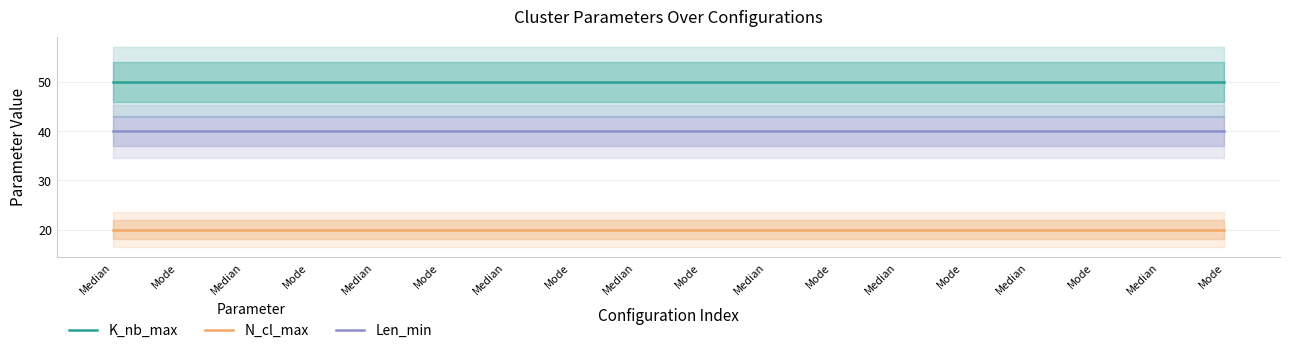

True or false: K_nb_max has more than 1 interior local peaks.

False